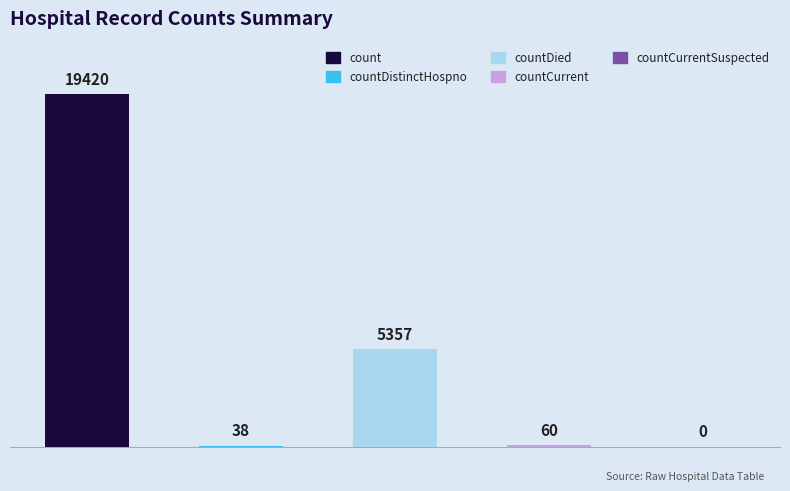

Which has a higher value, countCurrentSuspected or countCurrent?

countCurrent